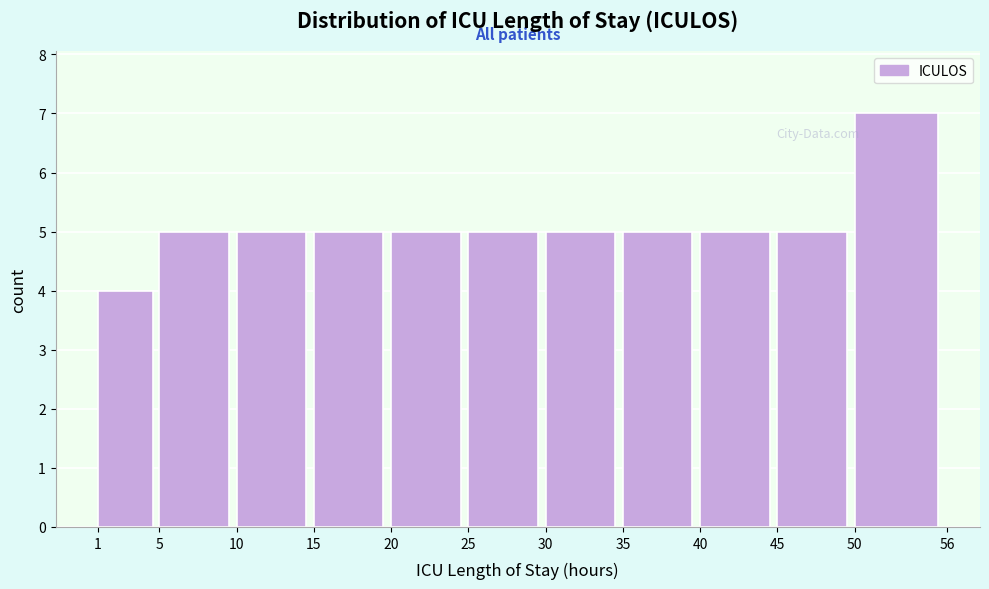

Which range on the x-axis has the tallest bar?

50 to 56